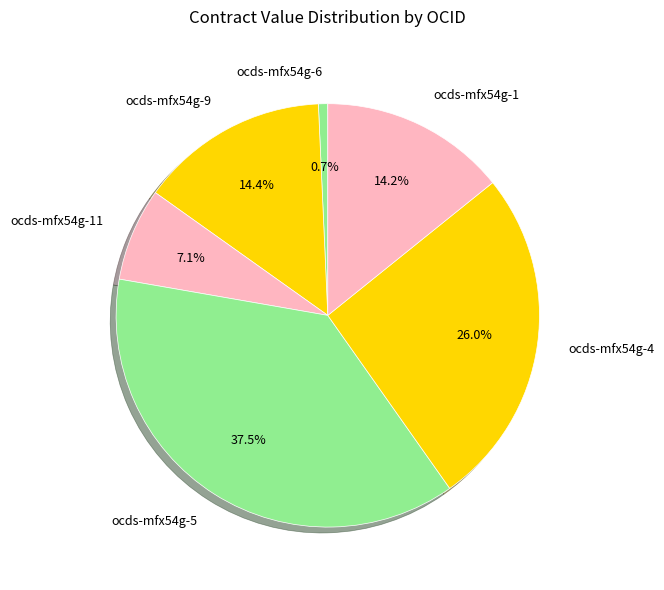

What is the total percentage of ocds-mfx54g-9 and ocds-mfx54g-11?

21.5%